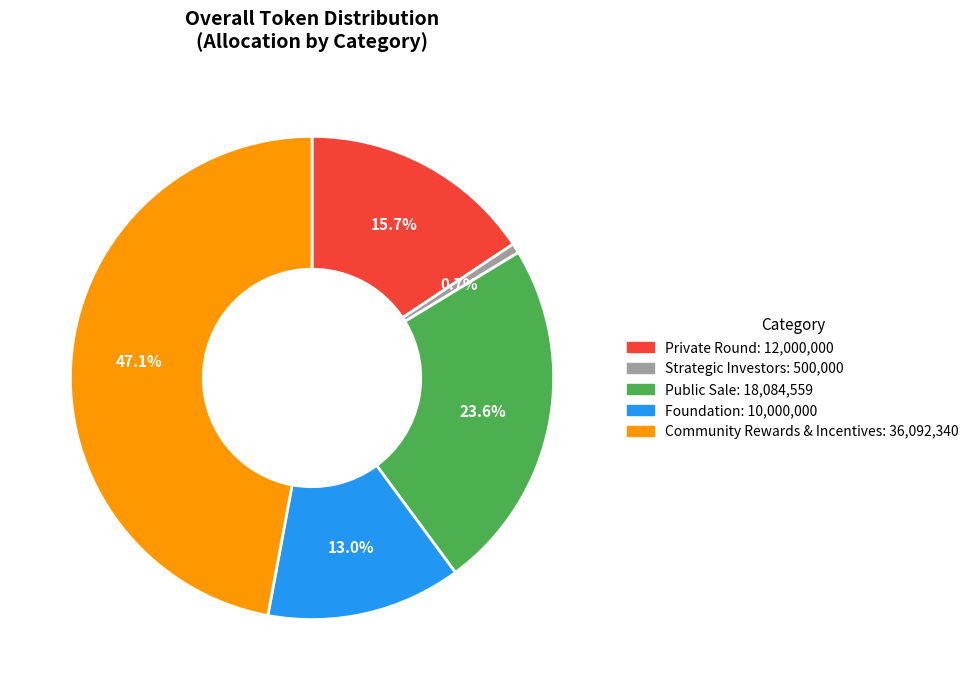

Does any single category account for the majority?

No